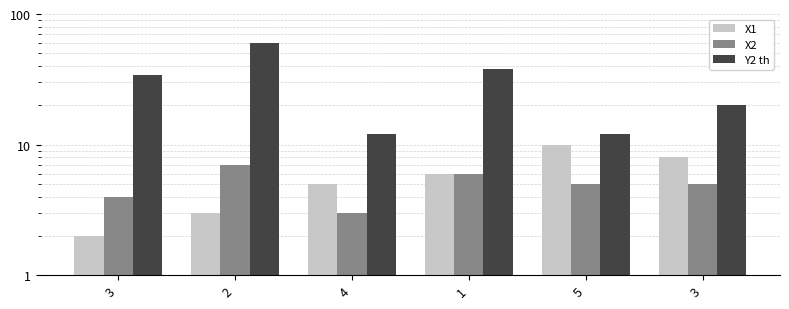

Which series has the largest range (max minus min)?

Y2 th